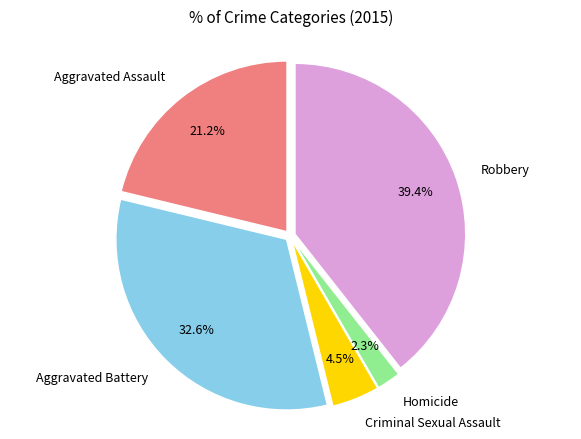

To the nearest percent, what portion does Homicide represent?

2%